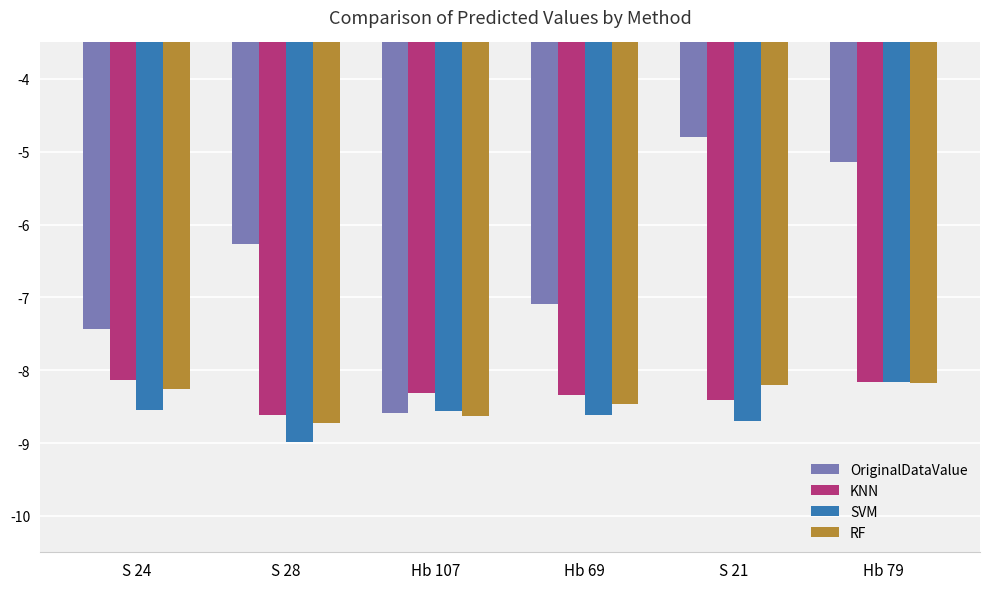

What are all the series names shown in the legend?

OriginalDataValue, KNN, SVM, RF